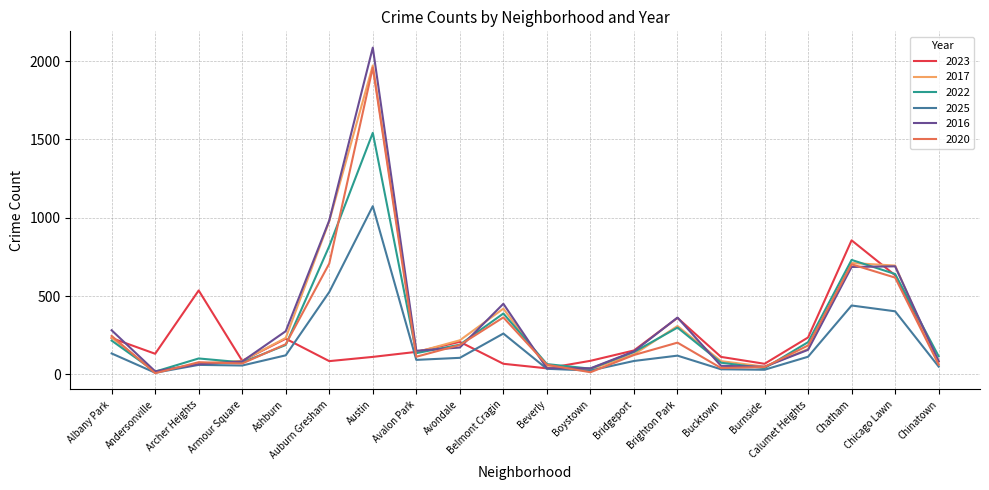

Is the value of 2023 at Austin greater than the value of 2025 at Belmont Cragin?

No